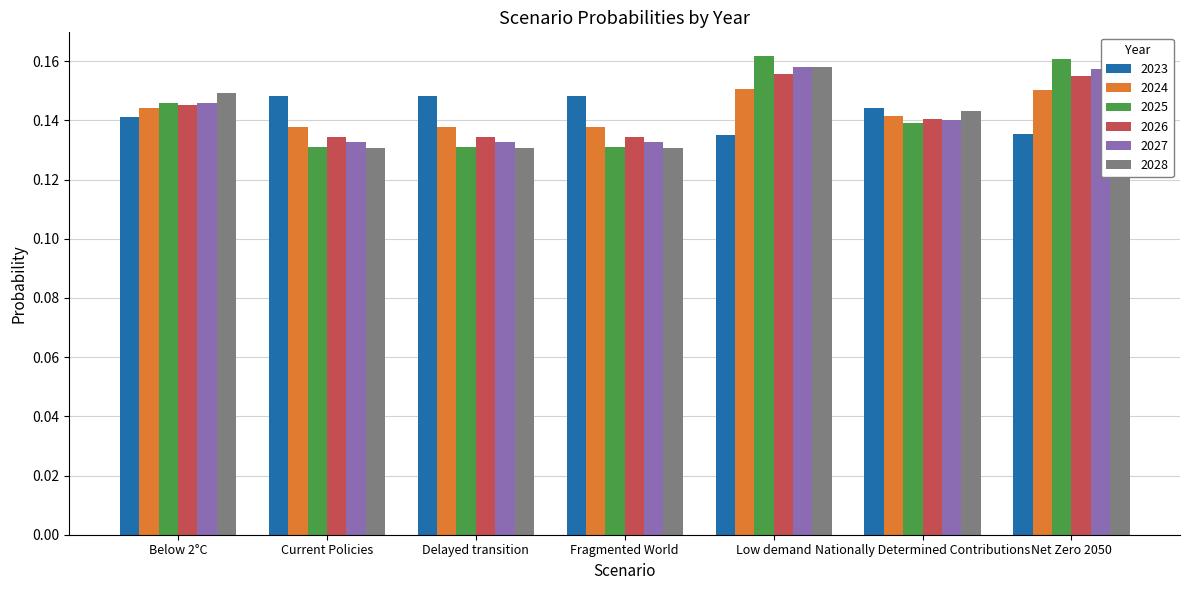

What is the sum of the 2025 values at Low demand and Current Policies?

0.3